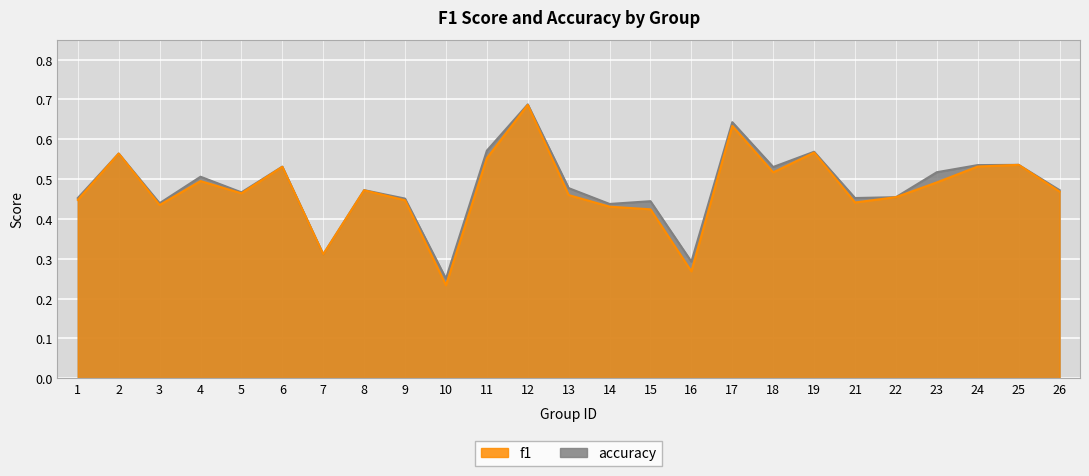

How many interior local valleys does the accuracy series have?

8